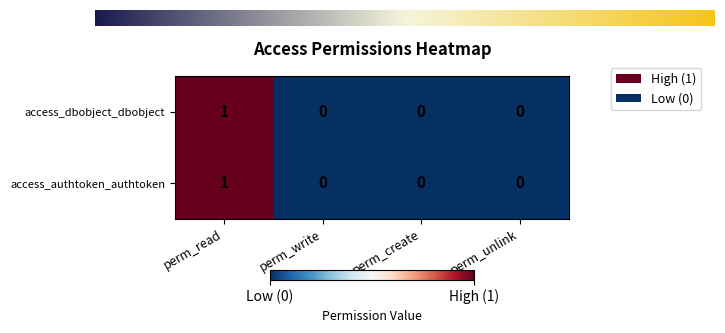

What is the sum of all access_dbobject_dbobject values?

1